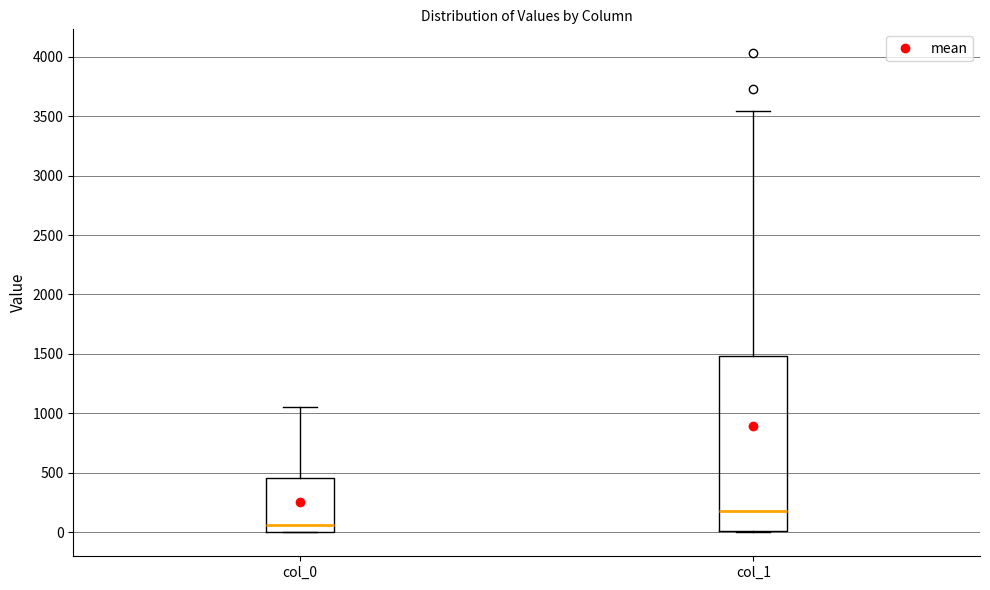

Reading left to right, transcribe this box plot: for each box, give where its median line is, the range the box spans, and where its two whiskers end, as read against the y-axis. The values are not printed on the chart, so give them approximately, as read against the axis.

col_0: median 50, box 0 to 450, whiskers 0 to 1050
col_1: median 200, box 0 to 1500, whiskers 0 to 3550